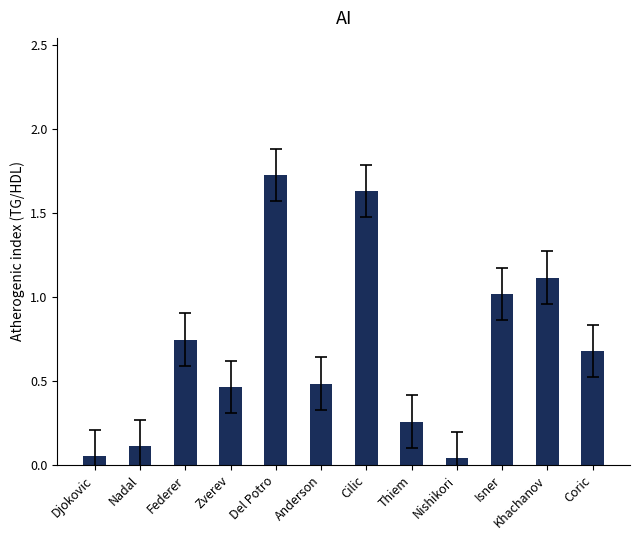

Between Anderson and Coric, which is larger?

Coric